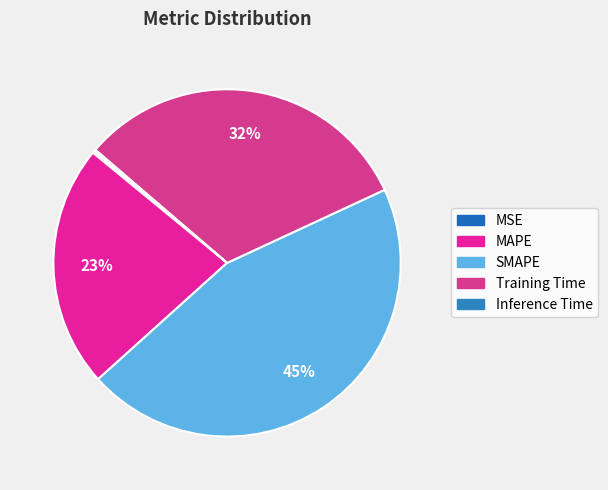

Is it true that Inference Time is 7% of the pie?

False